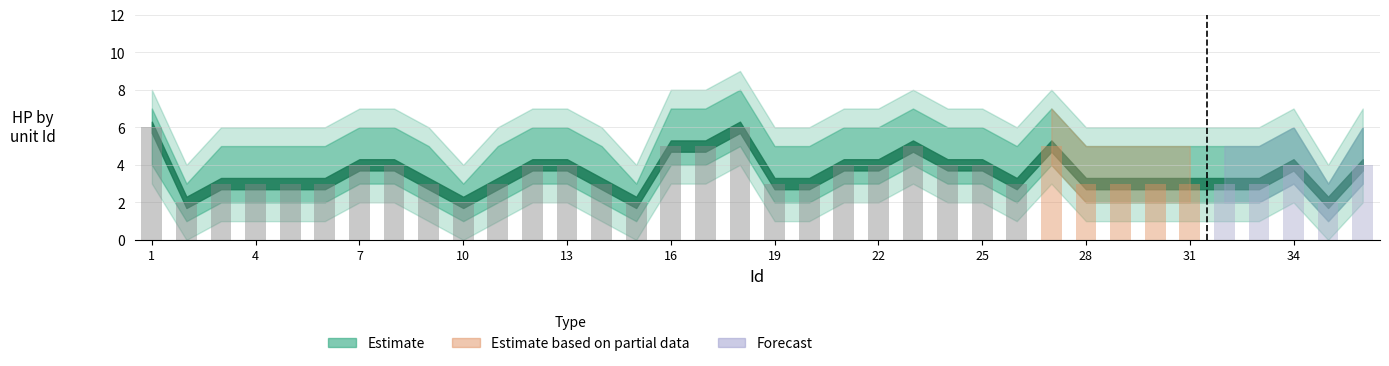

What is the maximum value shown in the chart?

6